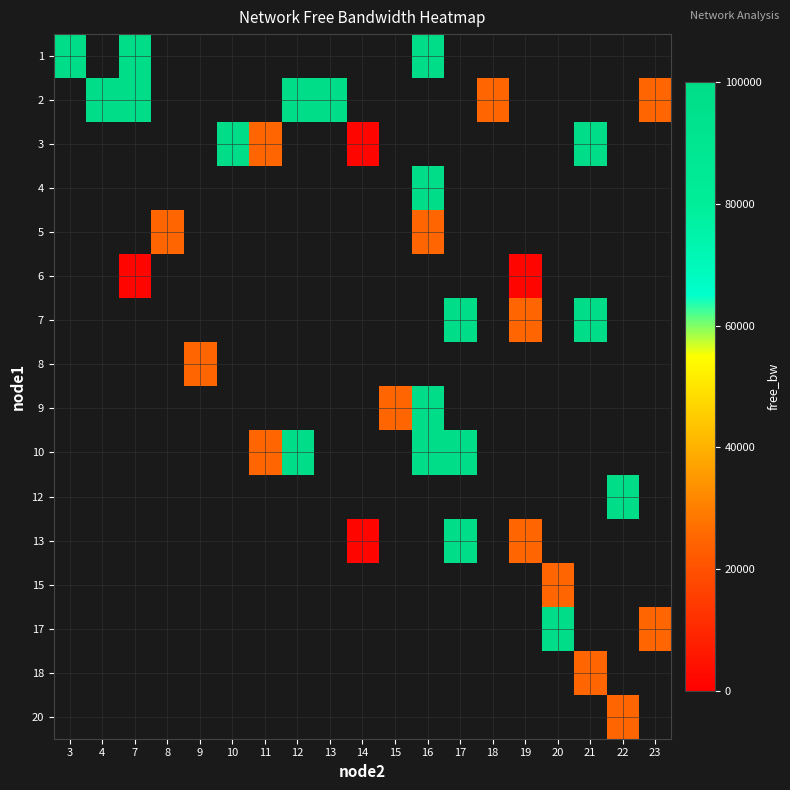

Which category has the highest value in the 1 series?

16